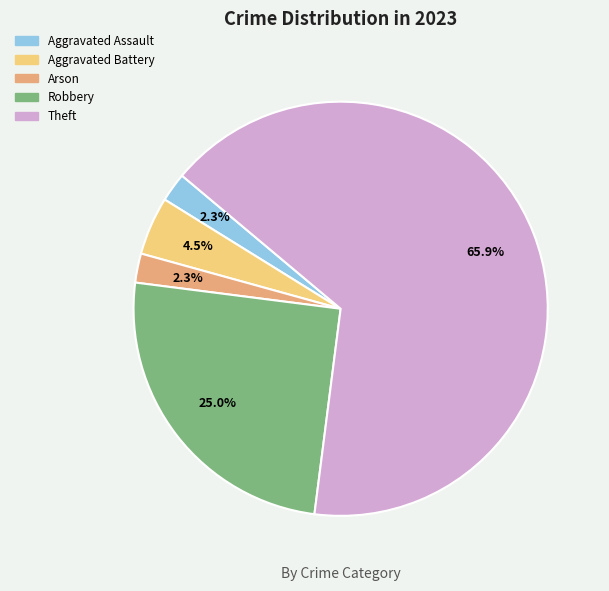

To the nearest percent, what is the combined percentage of Robbery and Theft?

91%